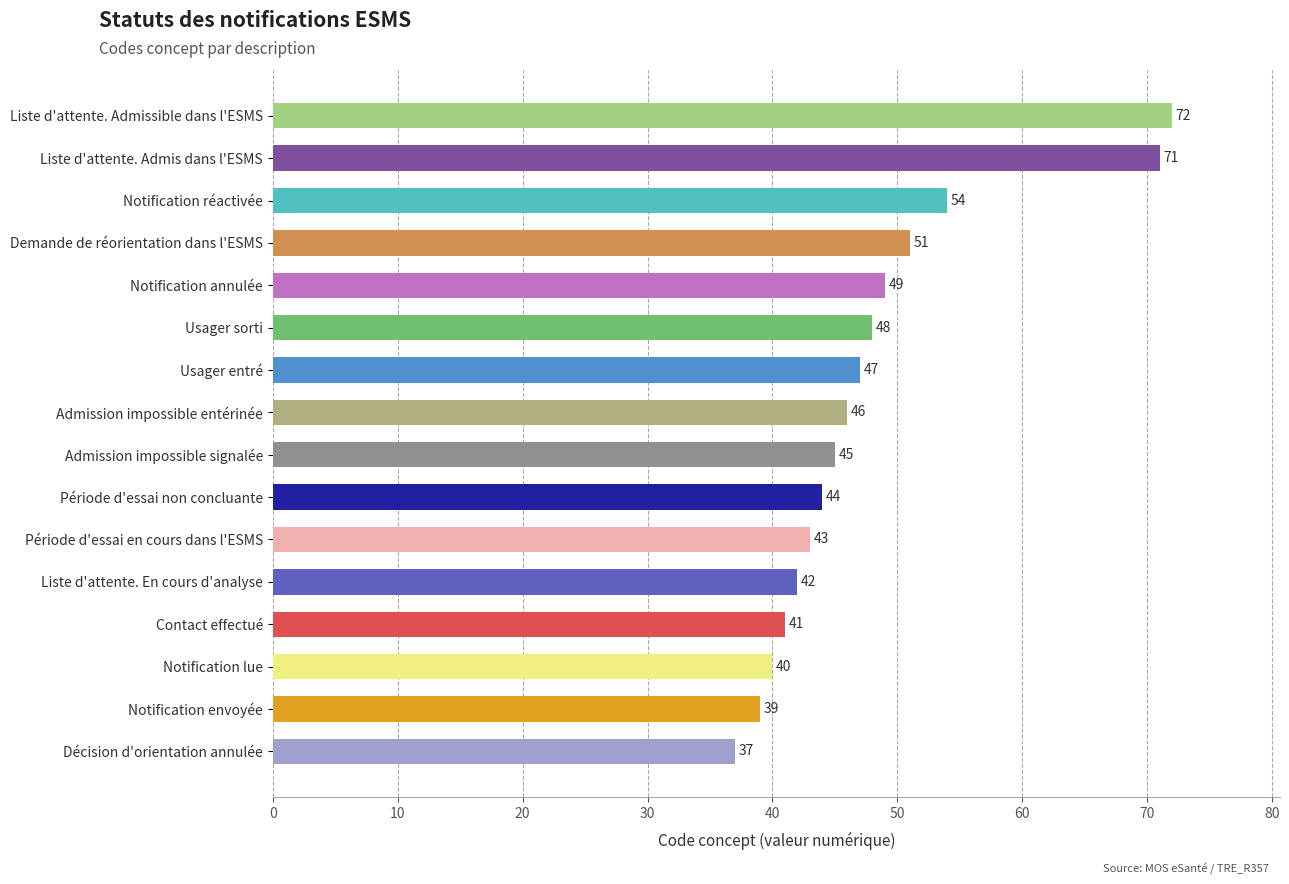

Does the chart contain any negative values?

No